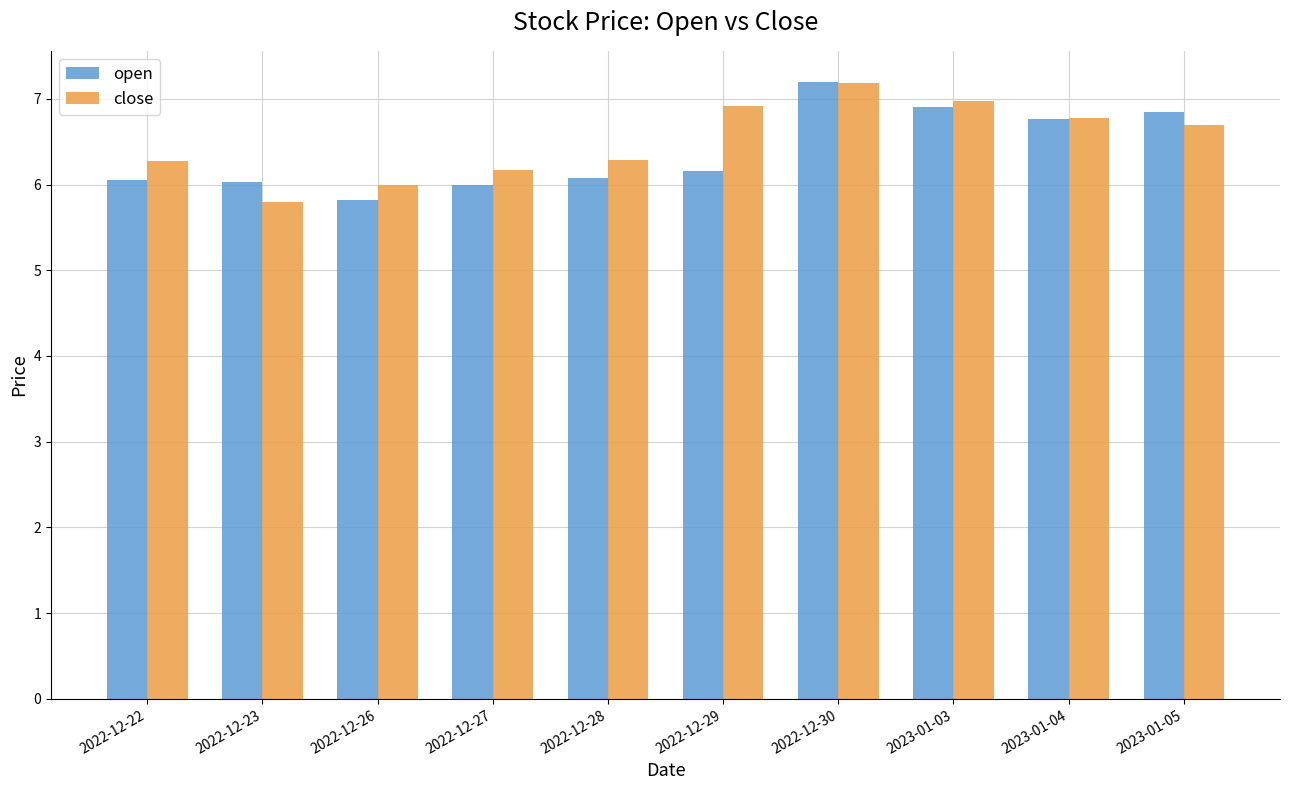

What is the minimum value shown in the chart?

5.8